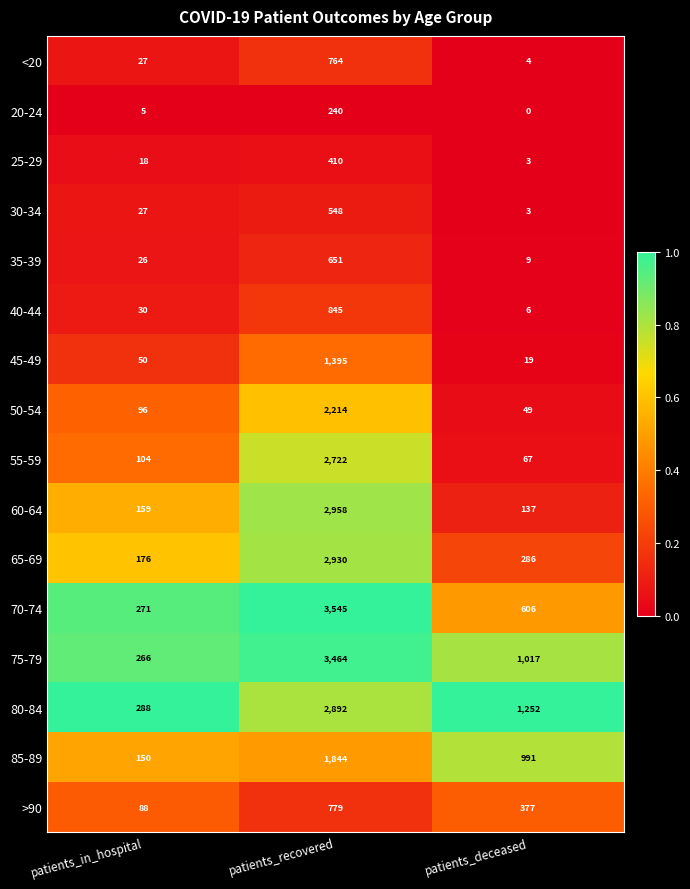

At how many categories does at least one series exceed 0?

3